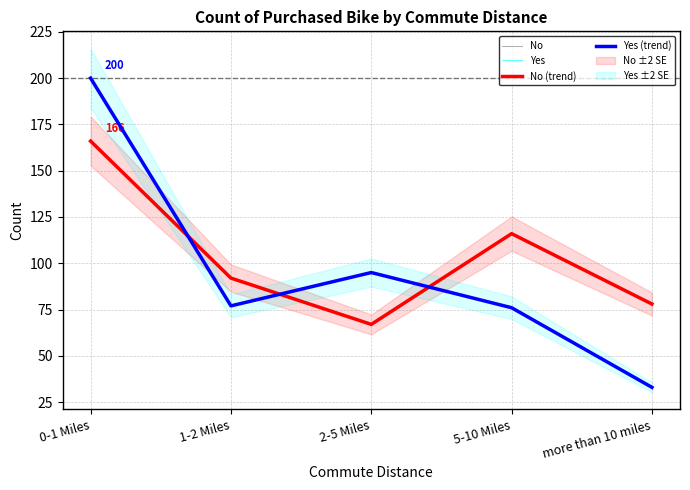

True or false: No has more than 0 interior local peaks.

True